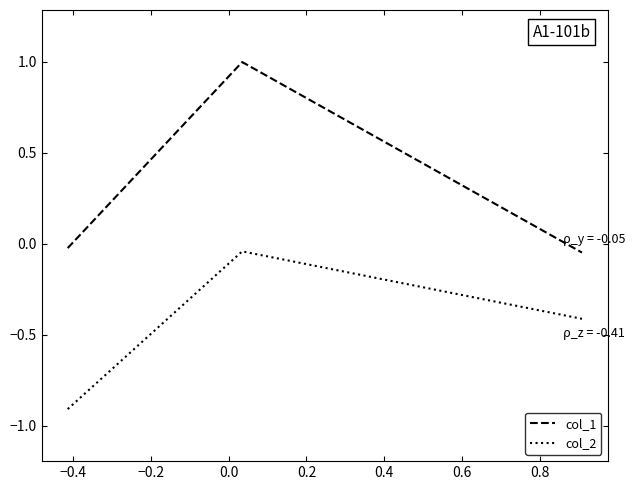

Which series has the largest range (max minus min)?

col_1